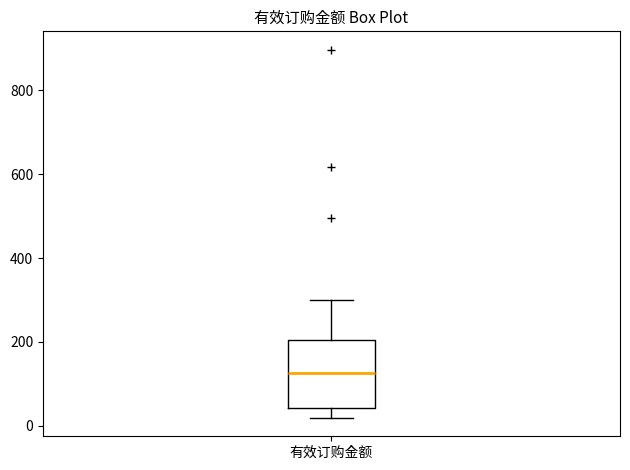

Read this box plot against the y-axis: the position of the median line, the range covered by the box, and the ends of both whiskers. The values are not printed on the chart, so give them approximately, as read against the axis.

median 120, box 40 to 200, whiskers 20 to 300